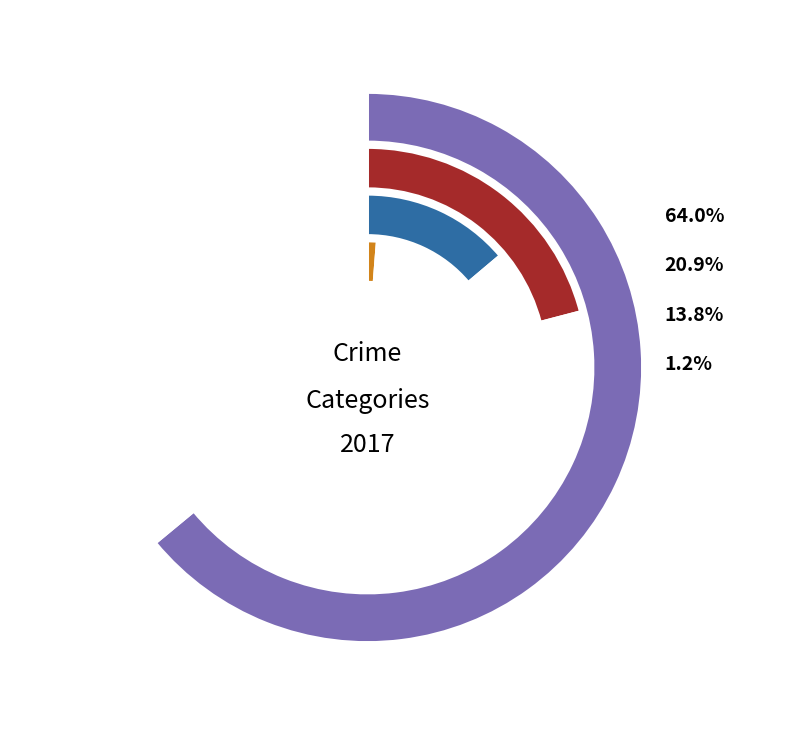

What is the total percentage of Aggravated Assault and Robbery?

77.7%